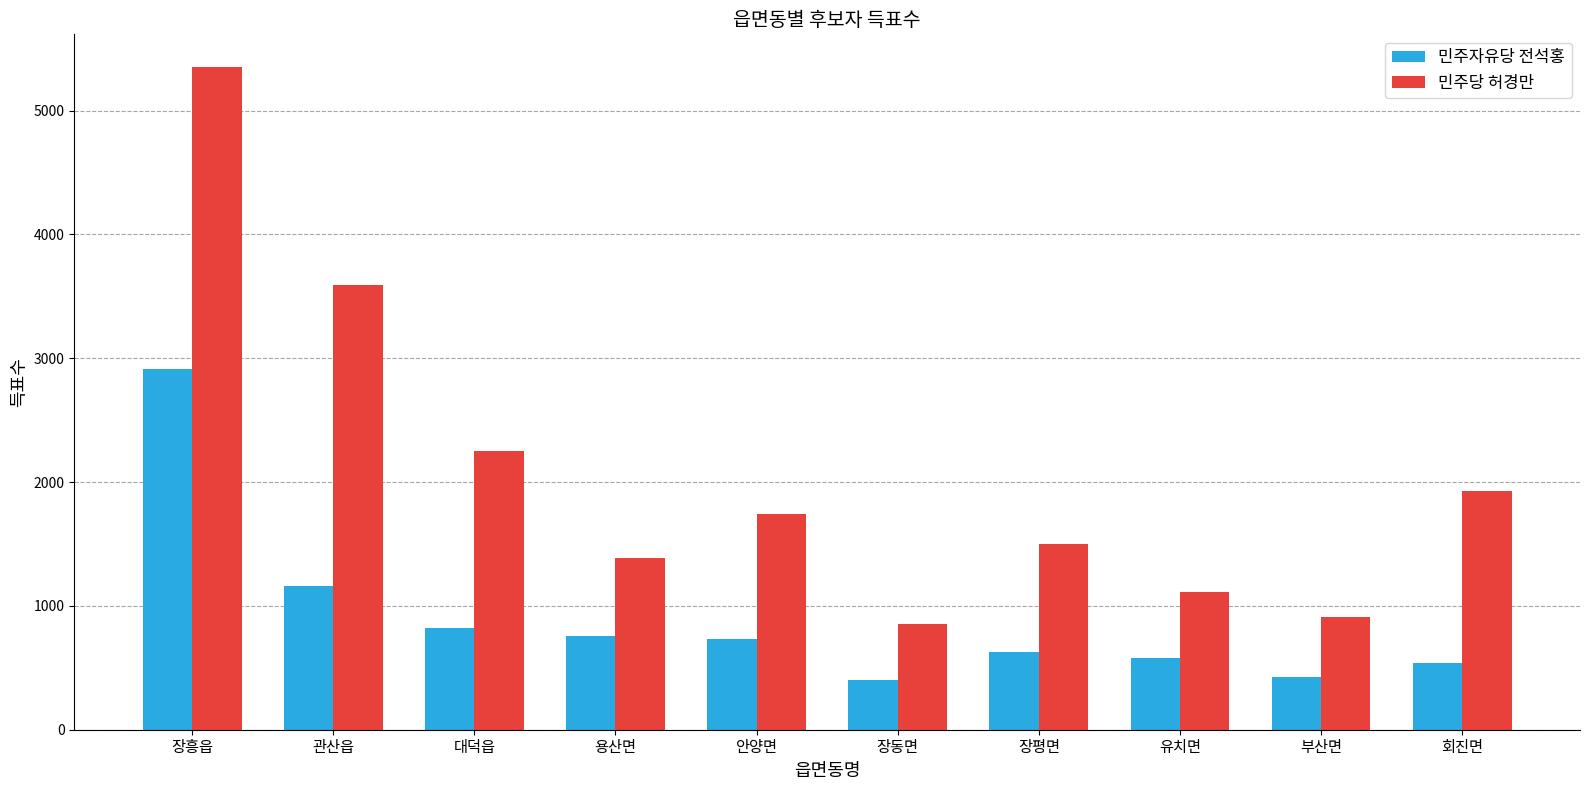

Between 장흥읍 and 대덕읍, which series saw the biggest shift?

민주당 허경만